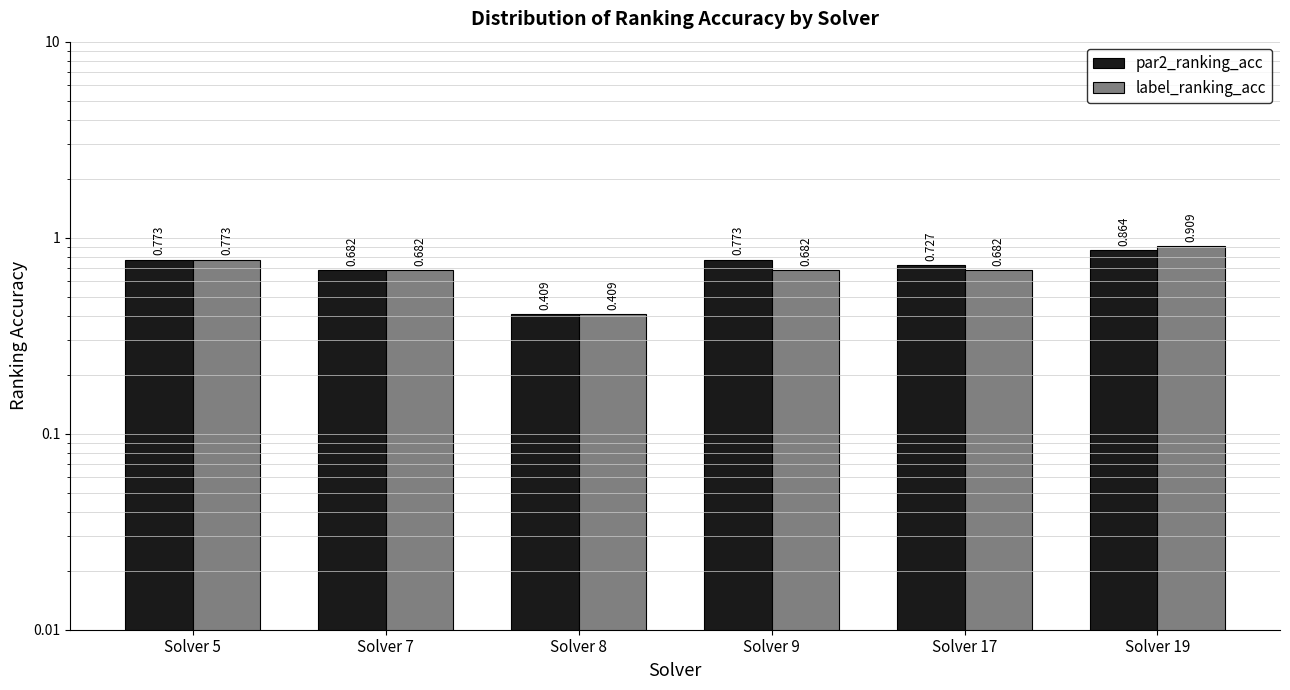

Which series has the largest range (max minus min)?

label_ranking_acc